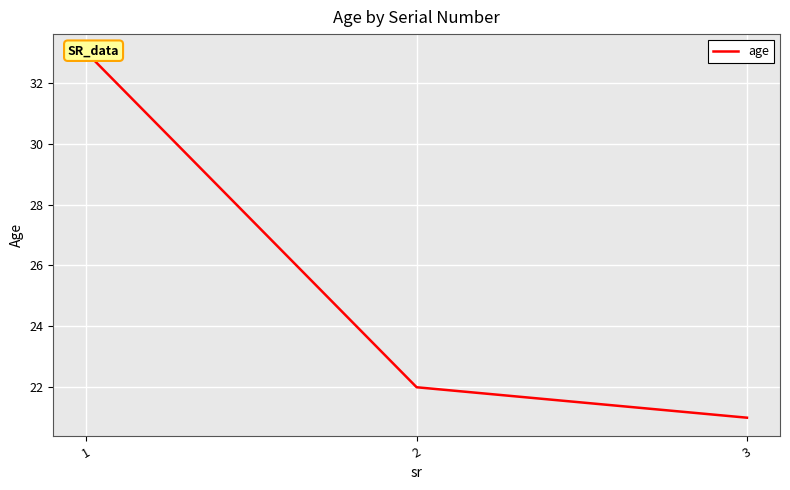

At which category does the chart reach its minimum across all series?

3